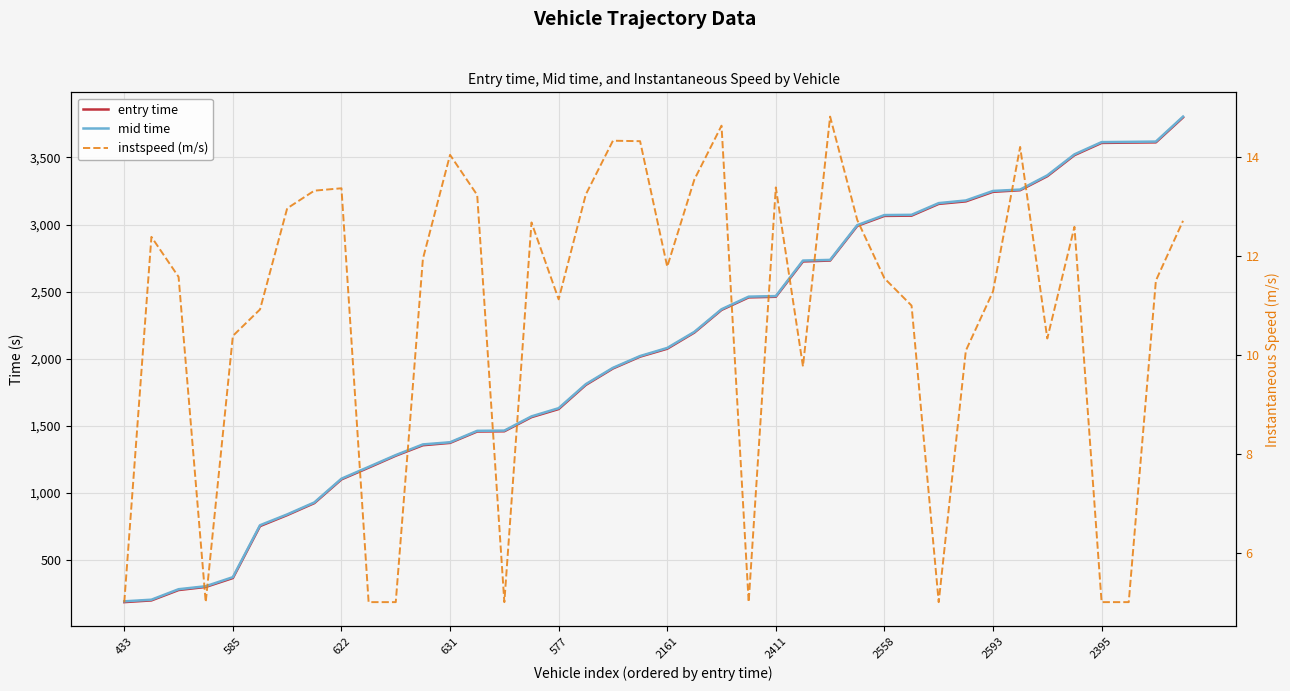

Which series has the largest range (max minus min)?

entry time